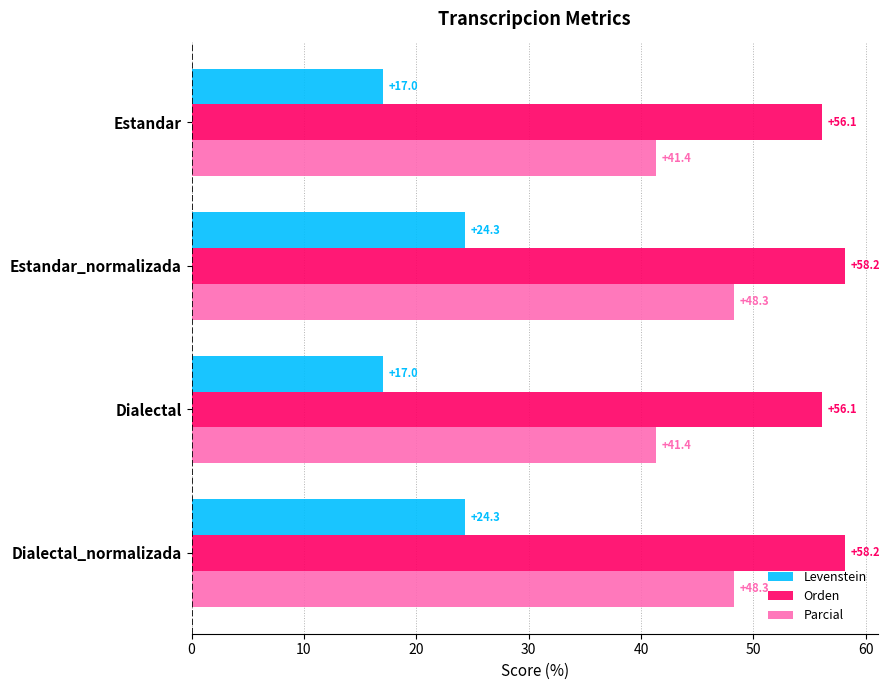

Is it true that Orden equals 56.1 at Estandar?

True